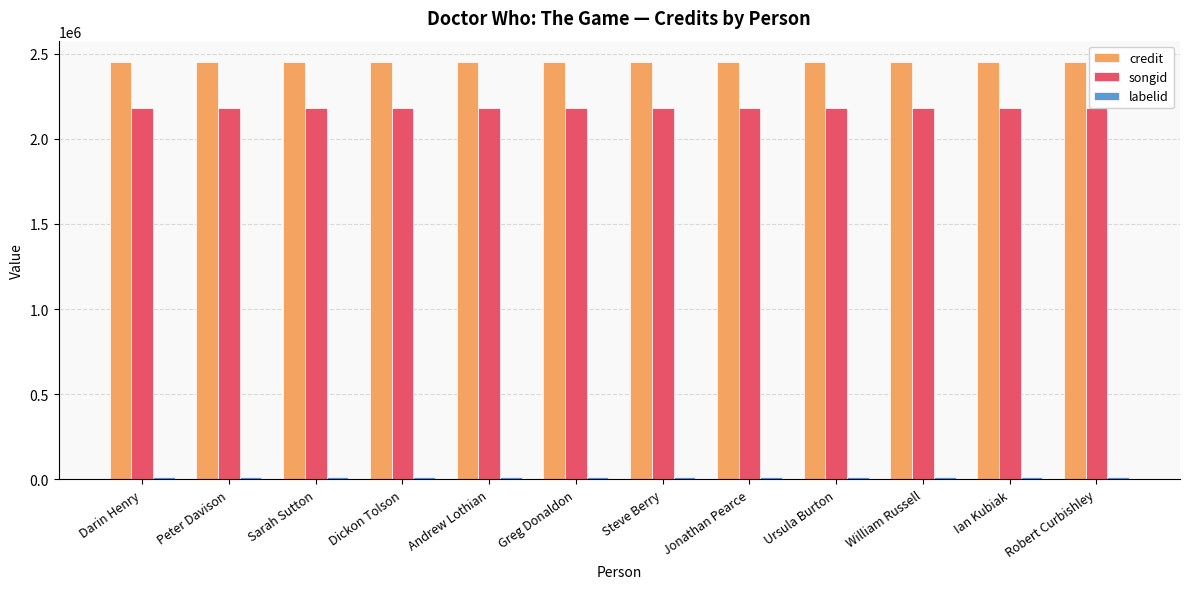

At which category is the sum across all series the highest?

Darin Henry